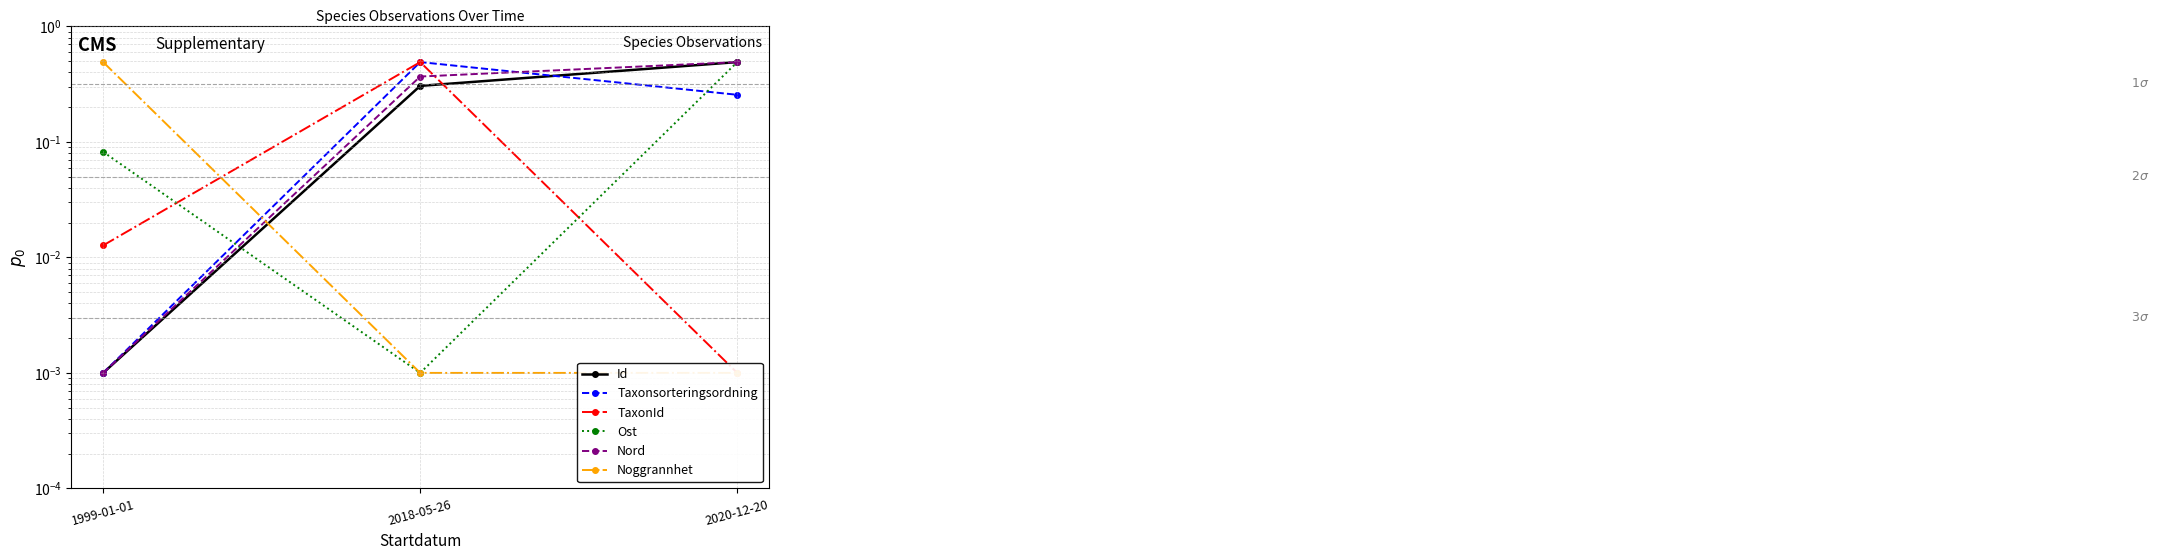

Which label corresponds to the largest value in the chart?

2020-12-20